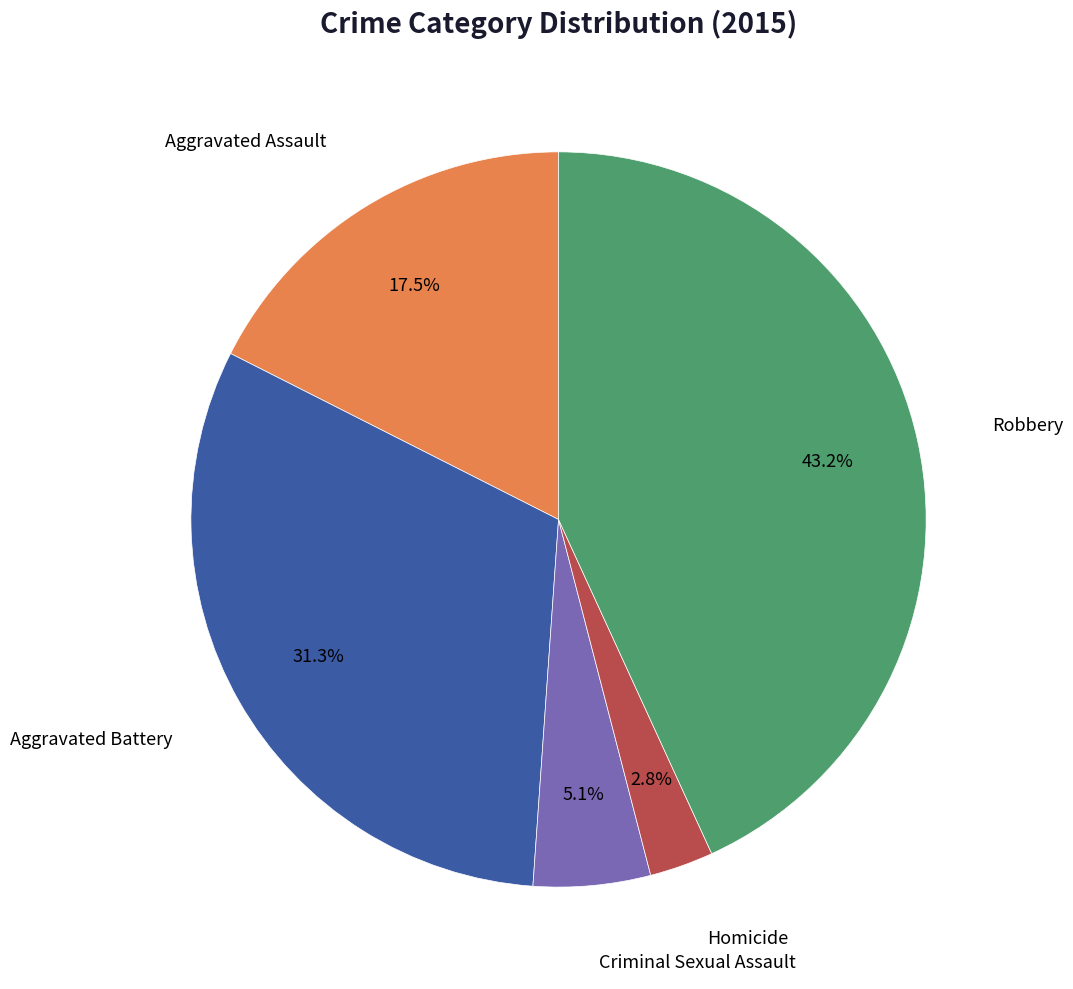

Does Homicide represent more than half of the total?

No